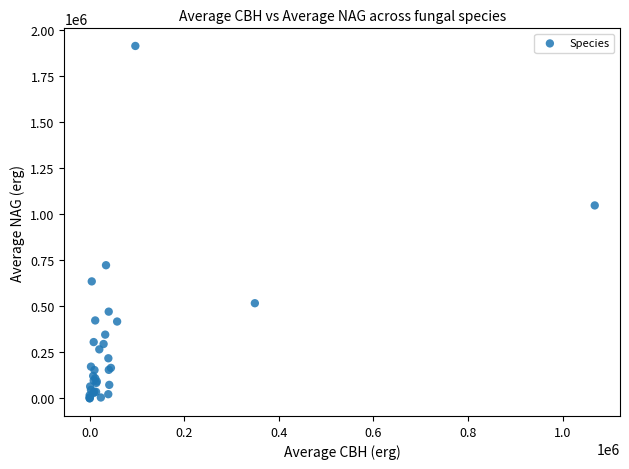

What Y value in the scatter plot is closest to 956841?

1047639.0